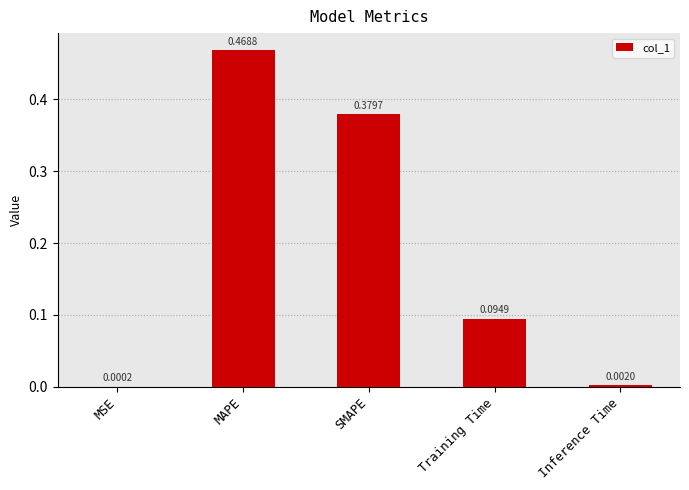

What is the sum of all values?

0.9